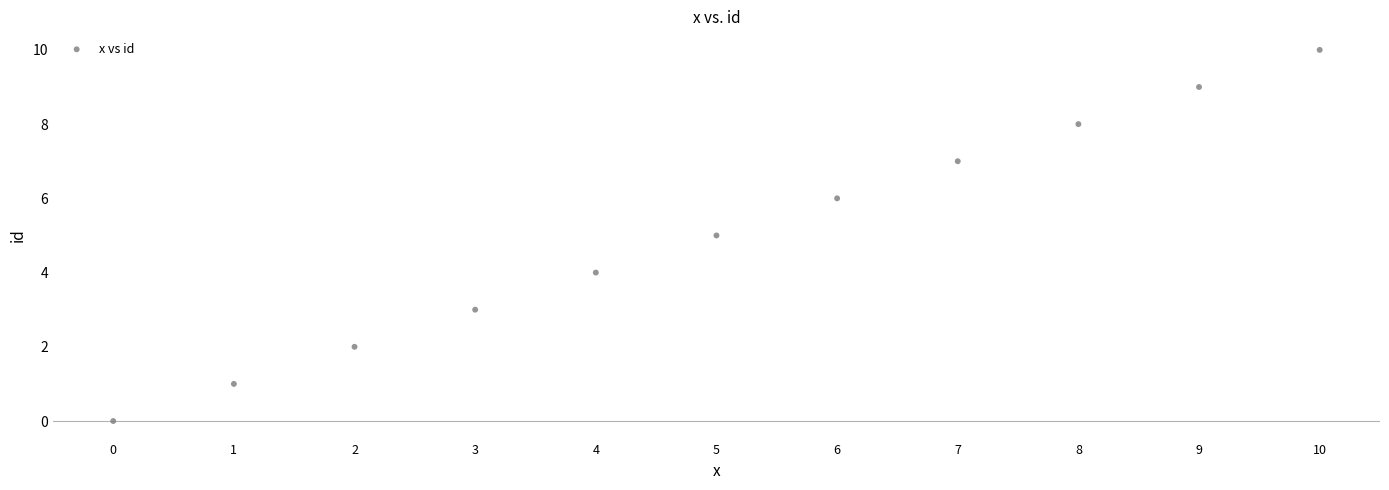

What is the range of Y values (max minus min)?

10